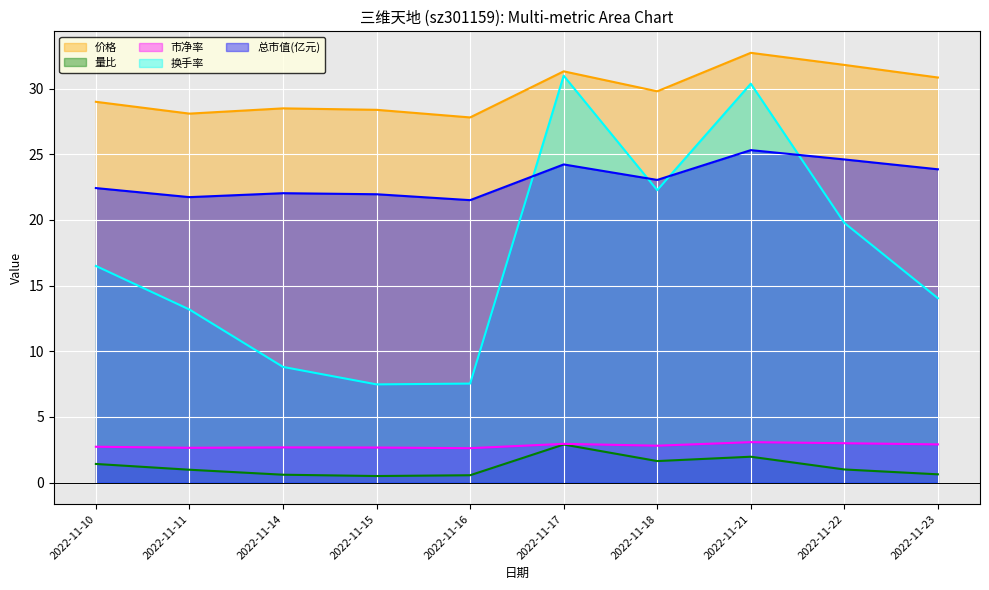

Where is the first local maximum for 换手率?

2022-11-17